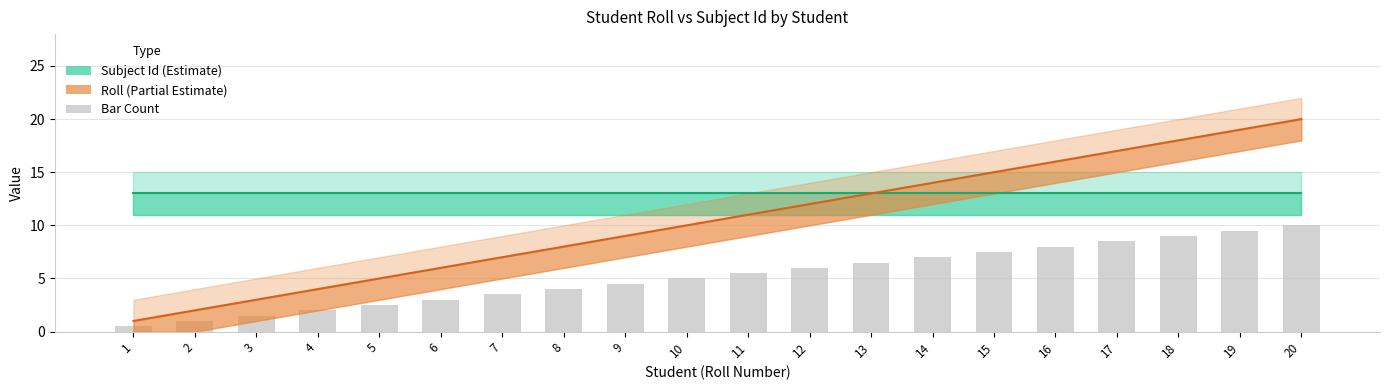

Which category has the lowest value across all series?

1